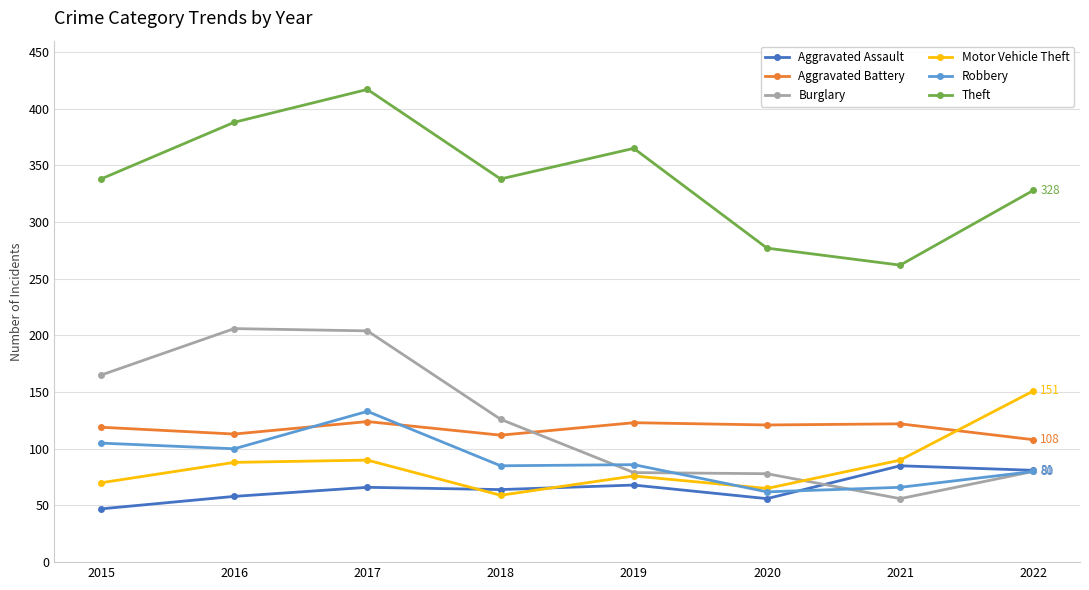

How many distinct data groups are displayed?

6